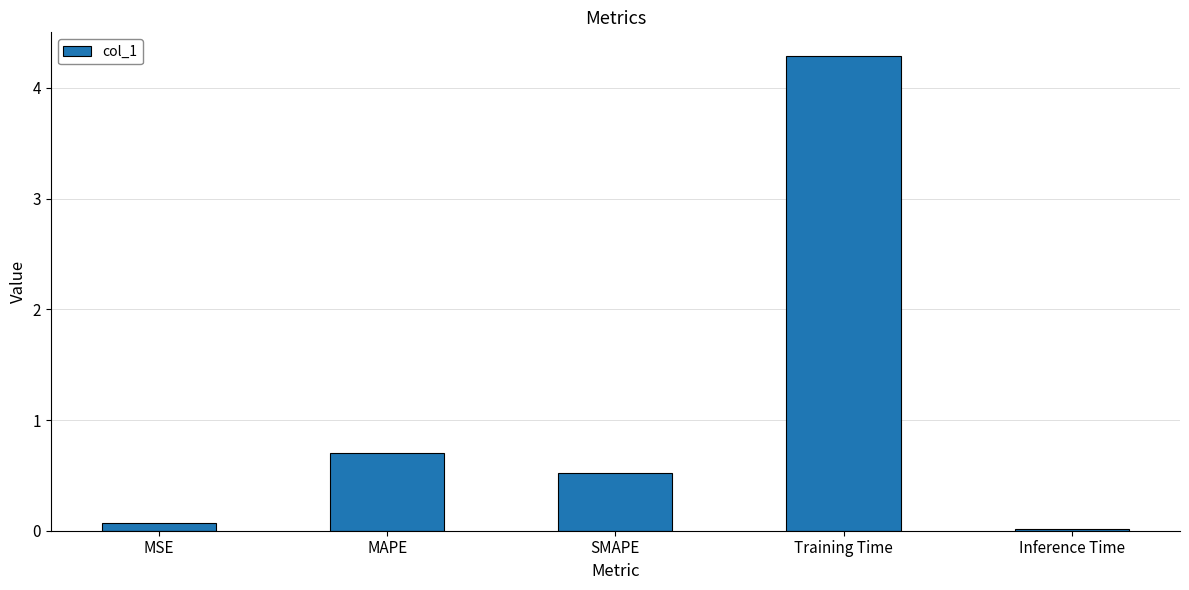

What is the difference between the second highest and second lowest values?

0.6